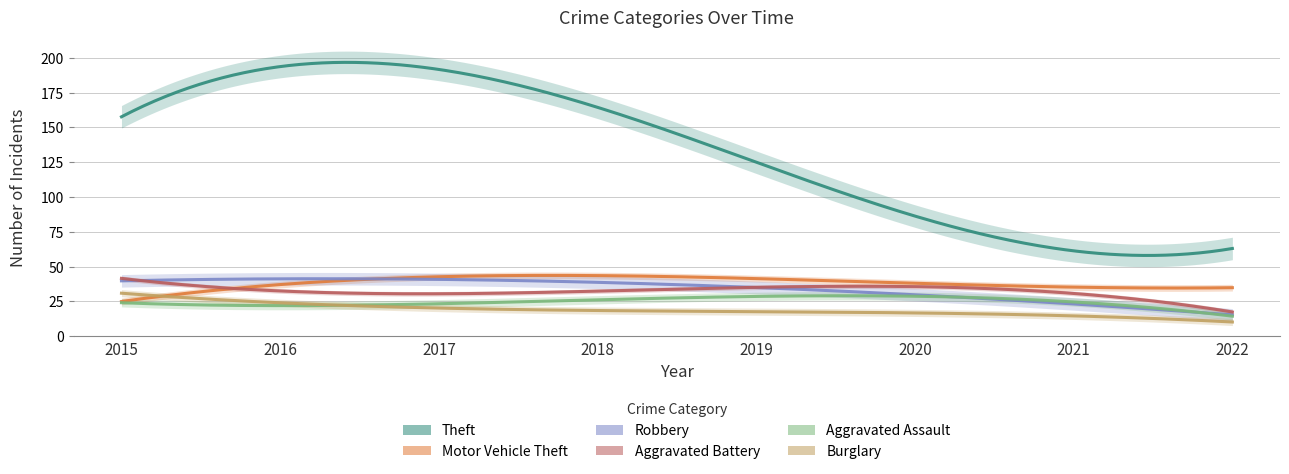

What is the greatest value displayed?

208